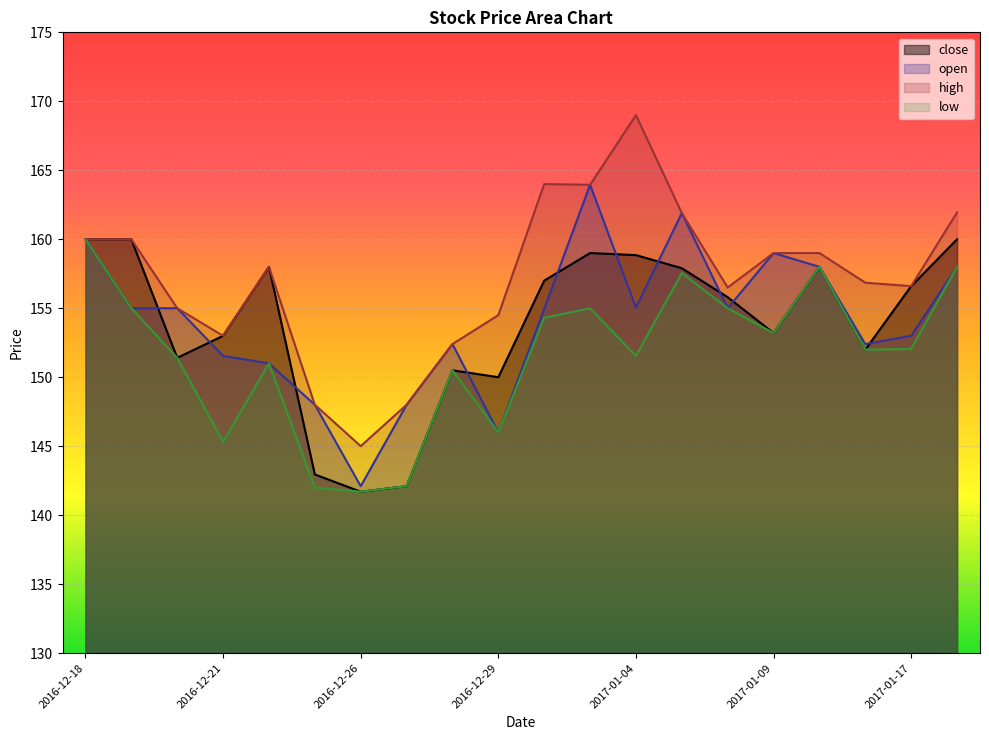

Rank the series at 2016-12-19 from highest to lowest value.

close, high, open, low